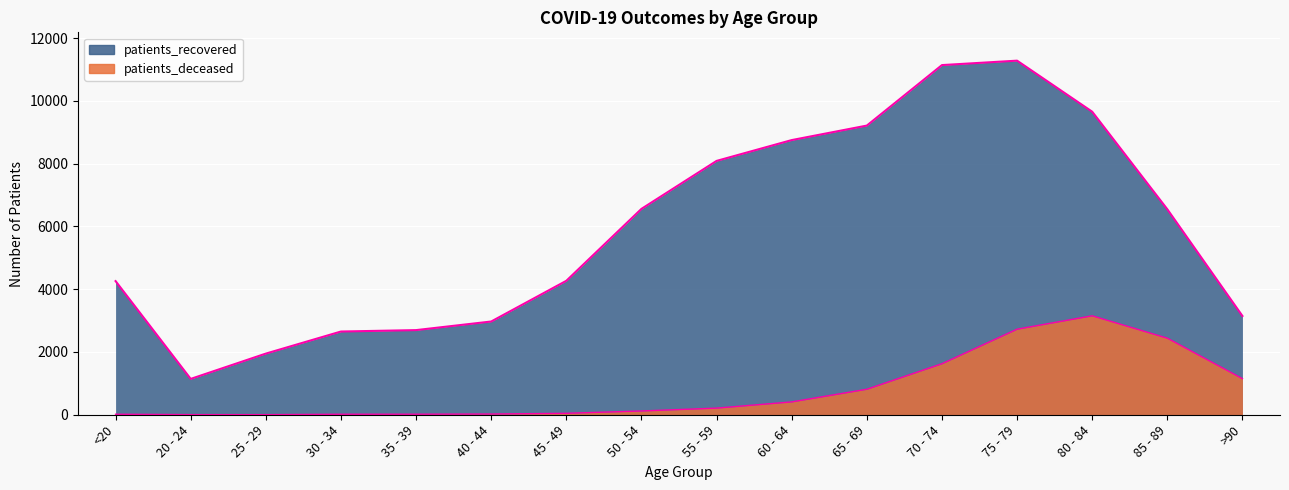

What position from the right is 65 - 69?

6